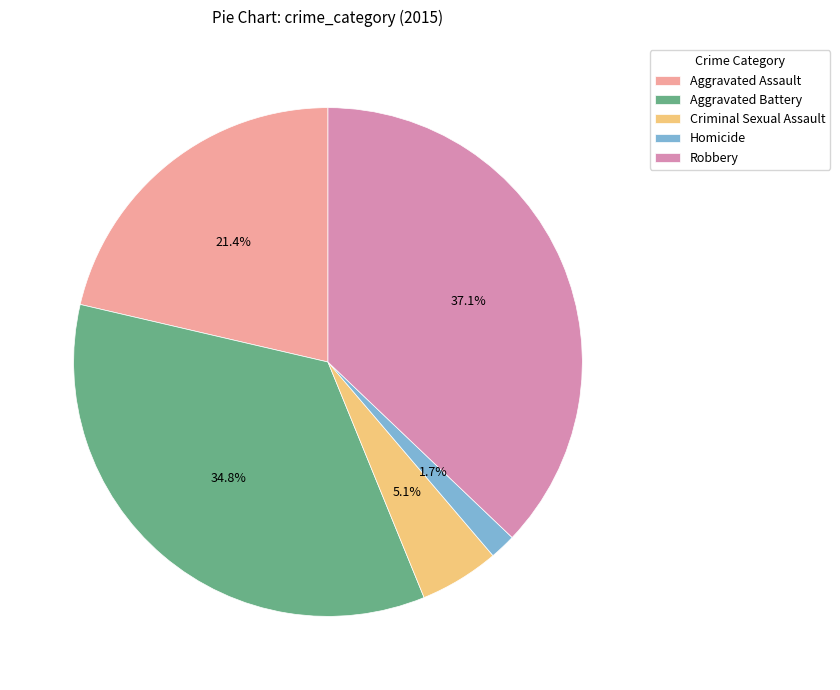

Which slice is the smallest?

Homicide